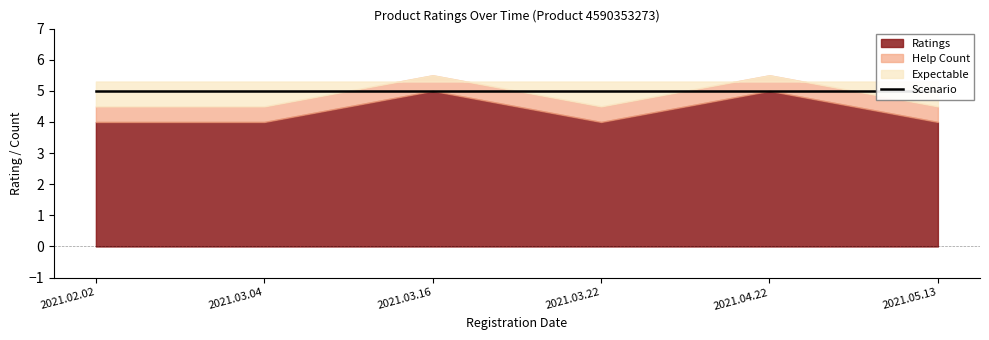

True or false: Ratings has more than 2 interior local peaks.

False